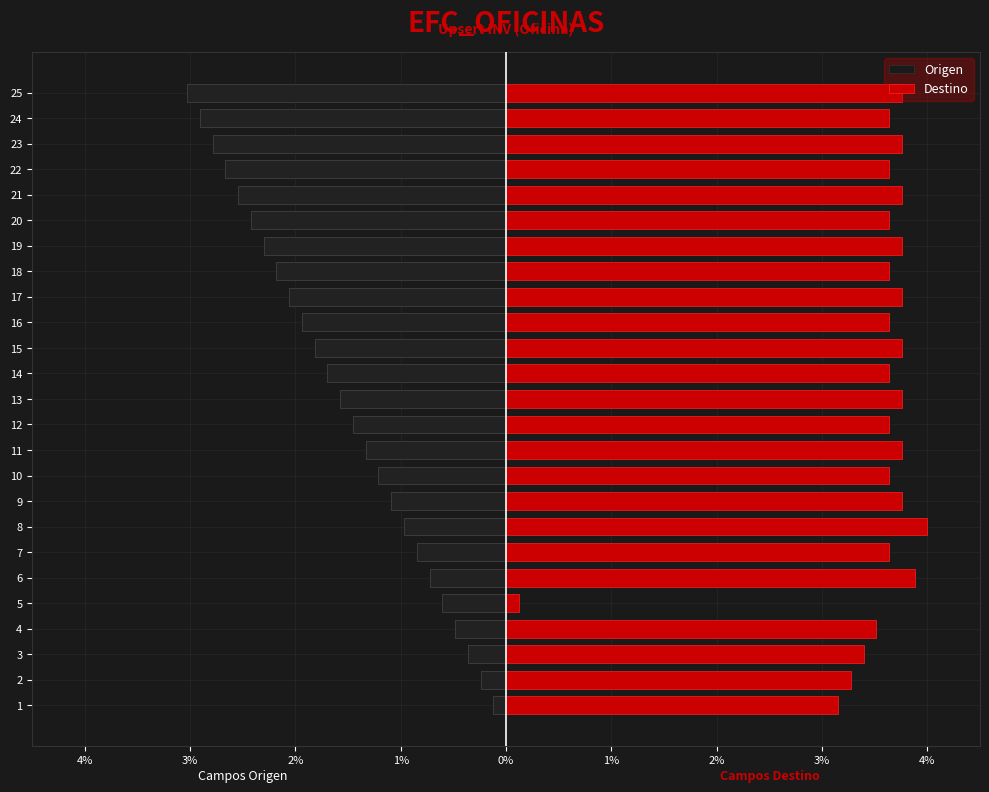

How many series are shown in this chart?

2